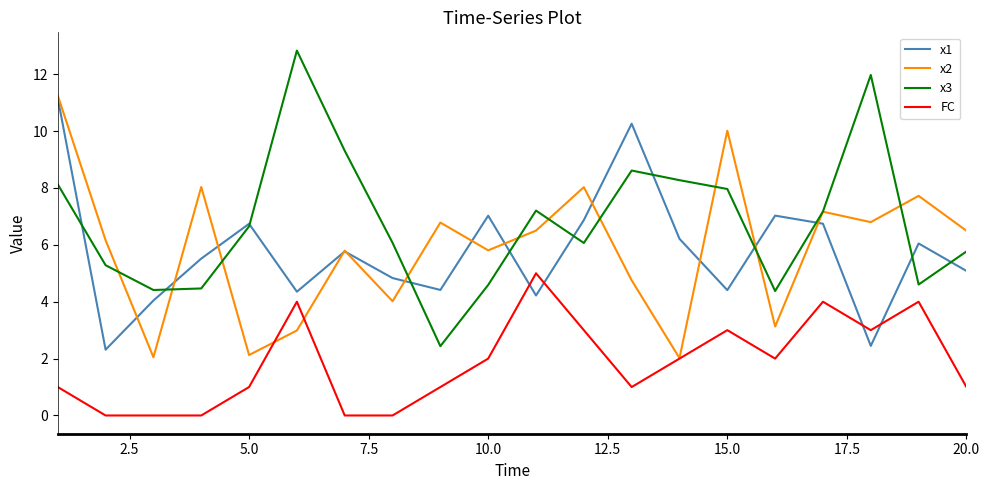

Which series has the largest range (max minus min)?

x3